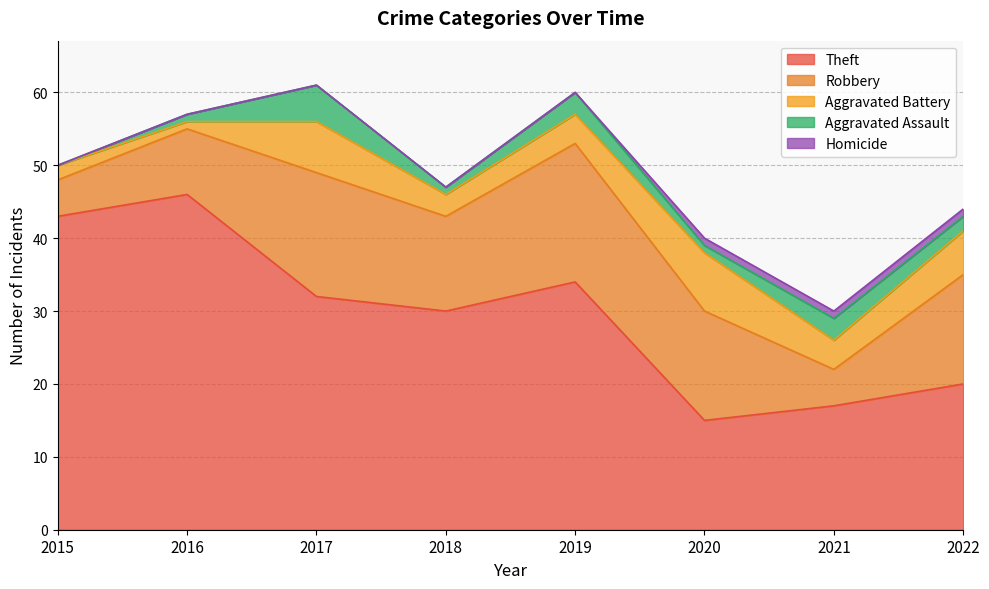

At which category does Aggravated Battery reach its first local peak?

2017